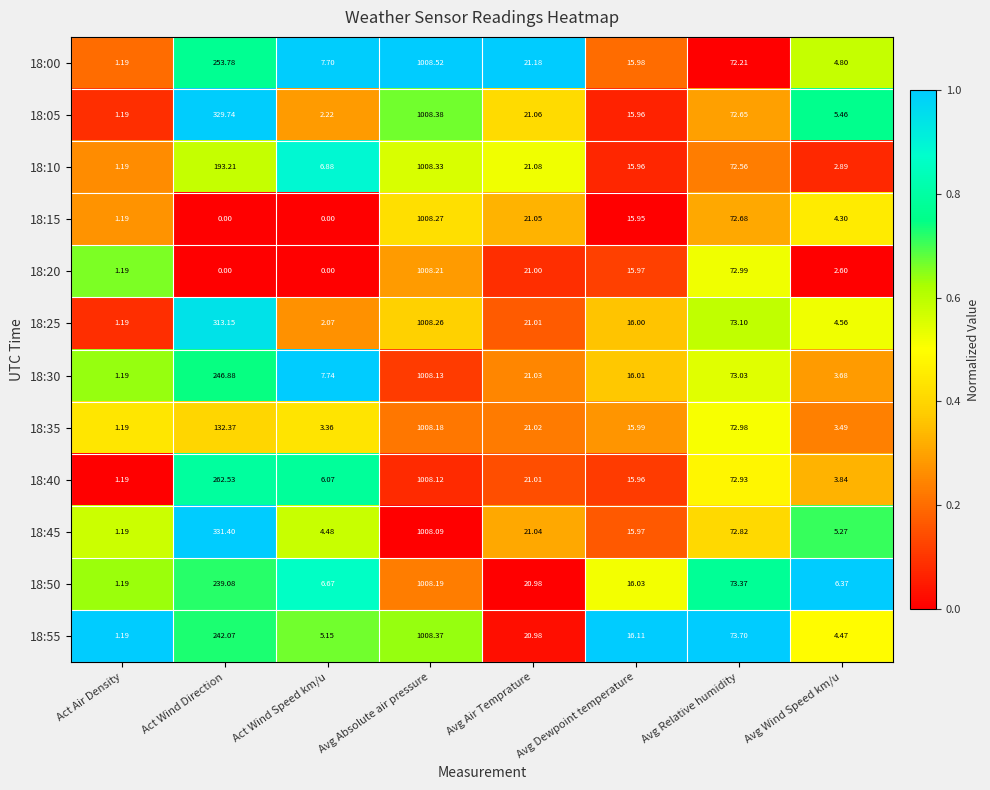

At Avg Wind Speed km/u, list the series in order from largest to smallest.

18:50, 18:05, 18:45, 18:00, 18:25, 18:55, 18:15, 18:40, 18:30, 18:35, 18:10, 18:20